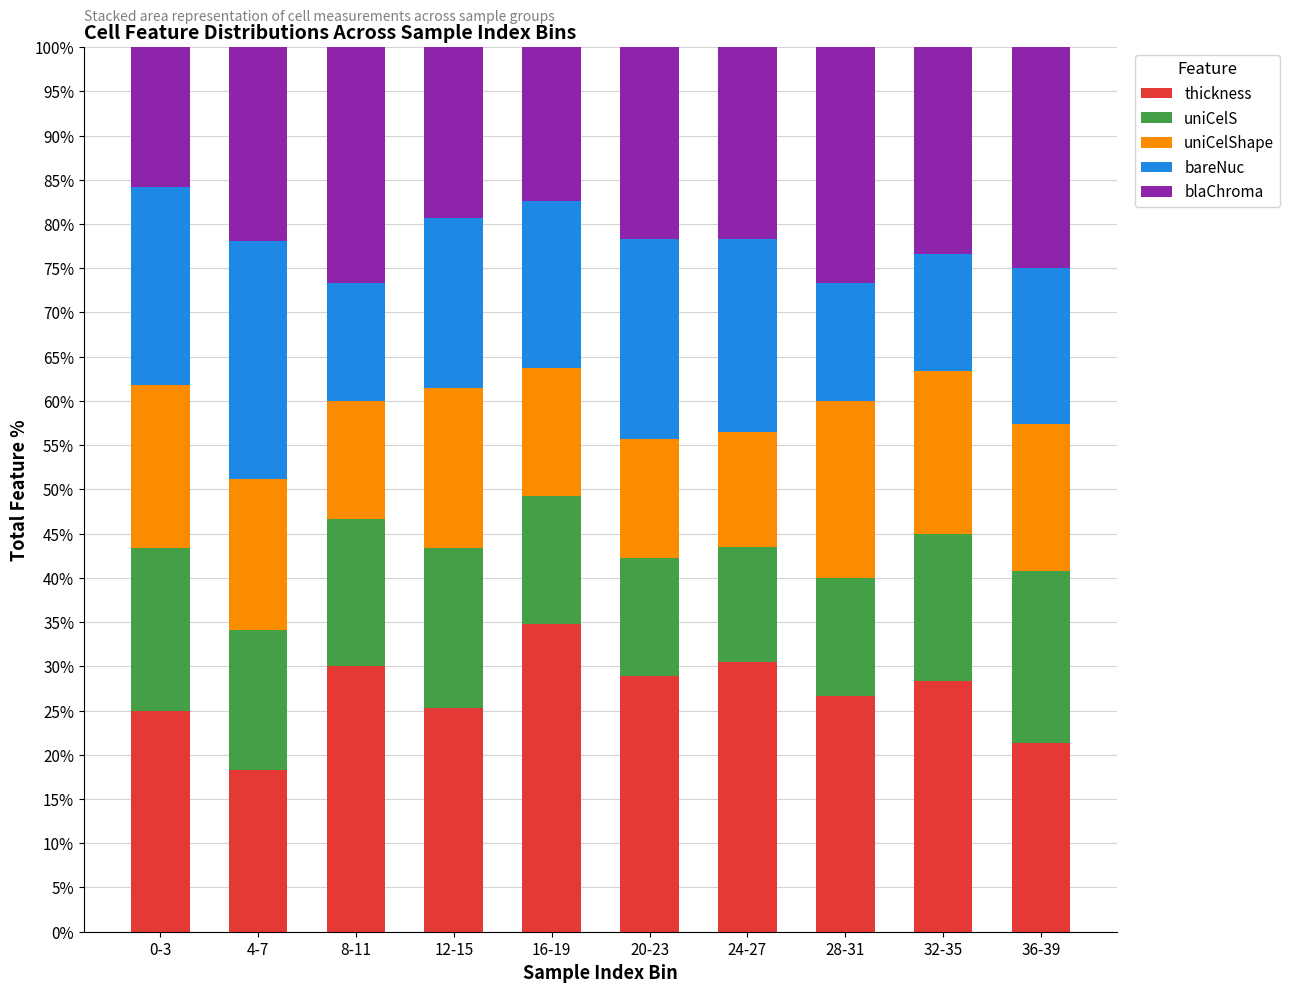

What is the lowest value of the thickness series?

18.3